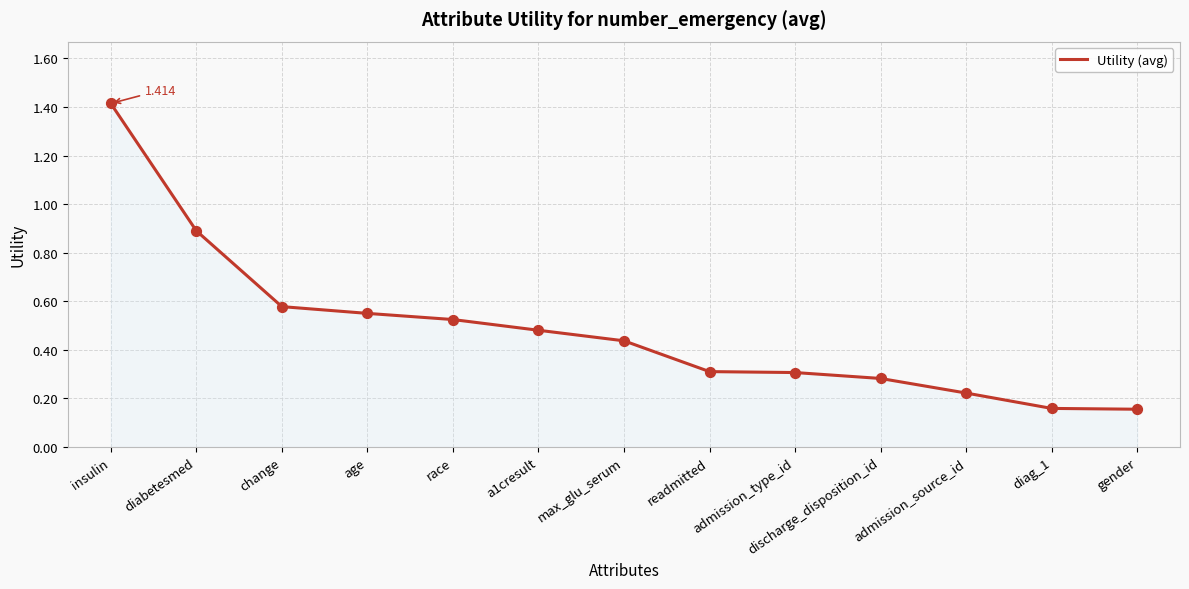

Which has a higher value, insulin or admission_source_id?

insulin